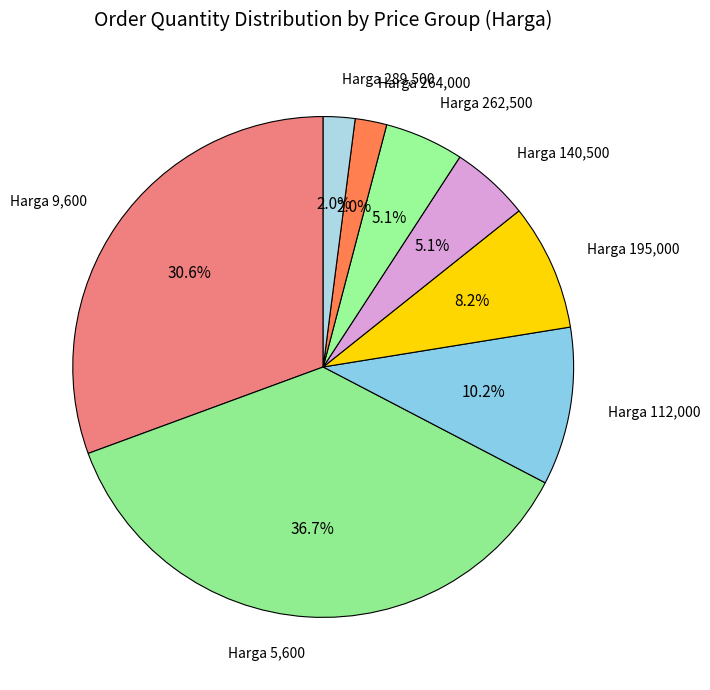

What is the largest slice in the pie chart?

Harga 5,600